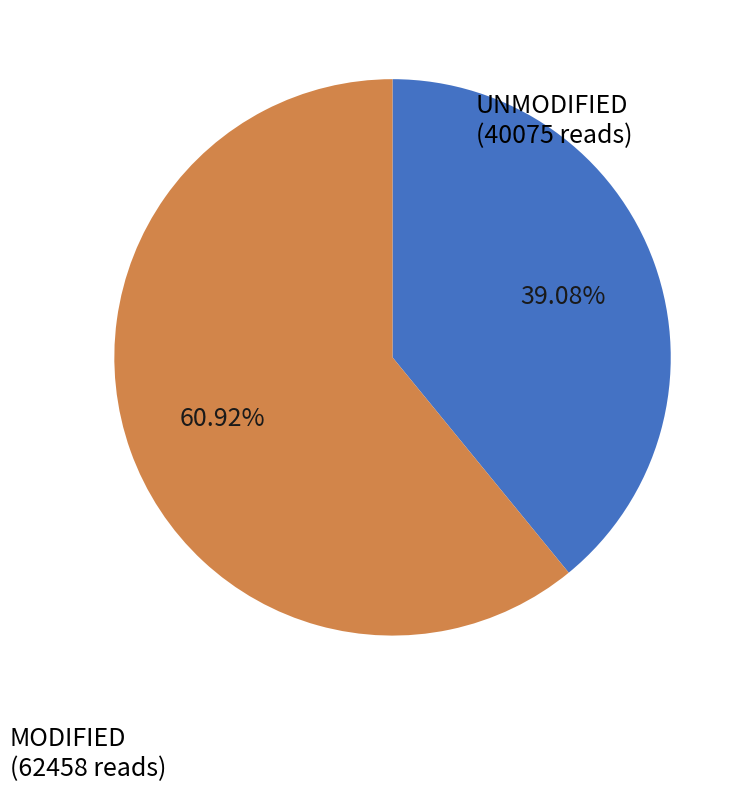

Is there a majority slice in this chart?

Yes